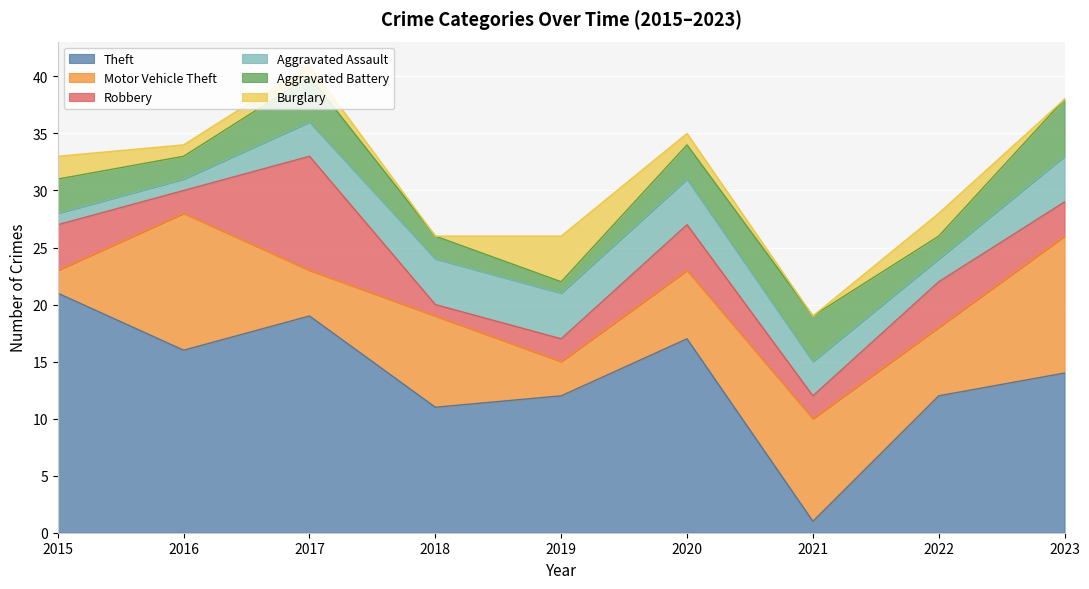

Is the value of Burglary at 2022 greater than the value of Robbery at 2017?

No